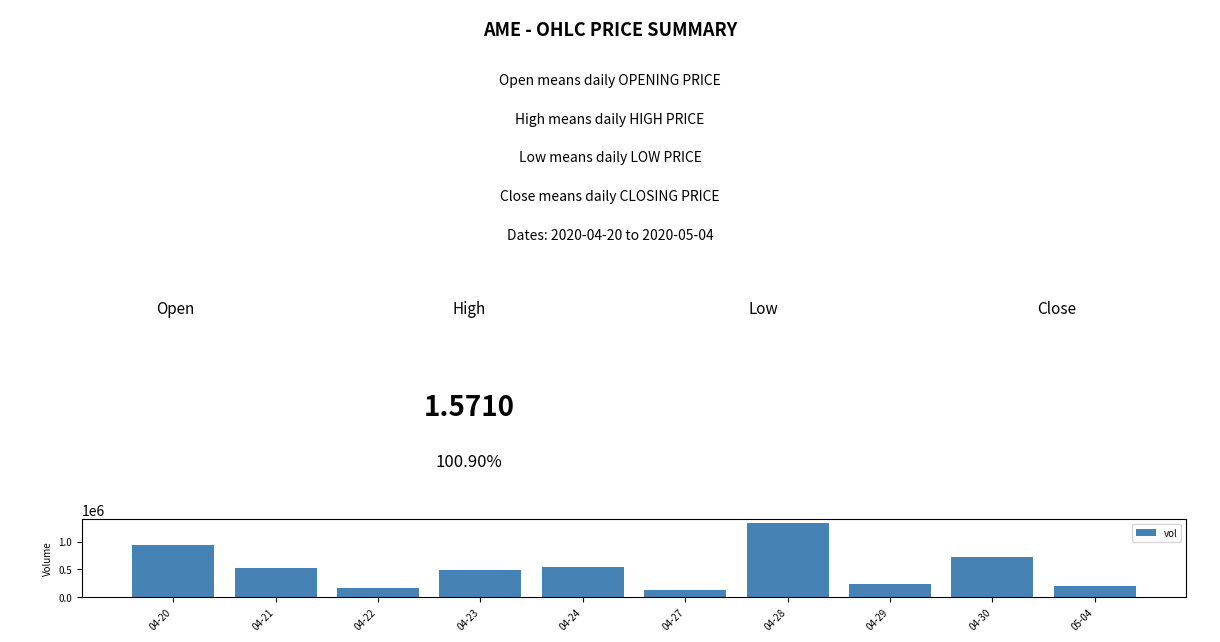

What is the label of the 7th bar from the right?

04-23